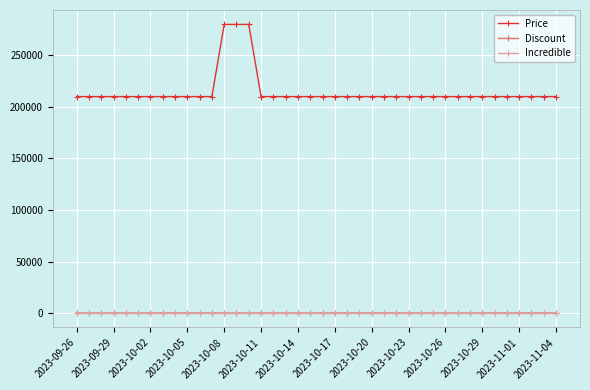

At how many categories does at least one series exceed 97726?

40